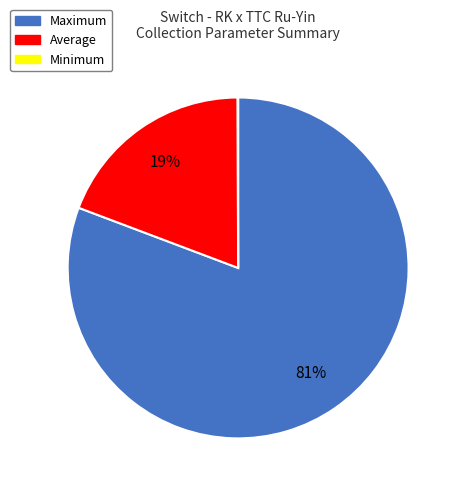

Does Maximum represent more than half of the total?

Yes